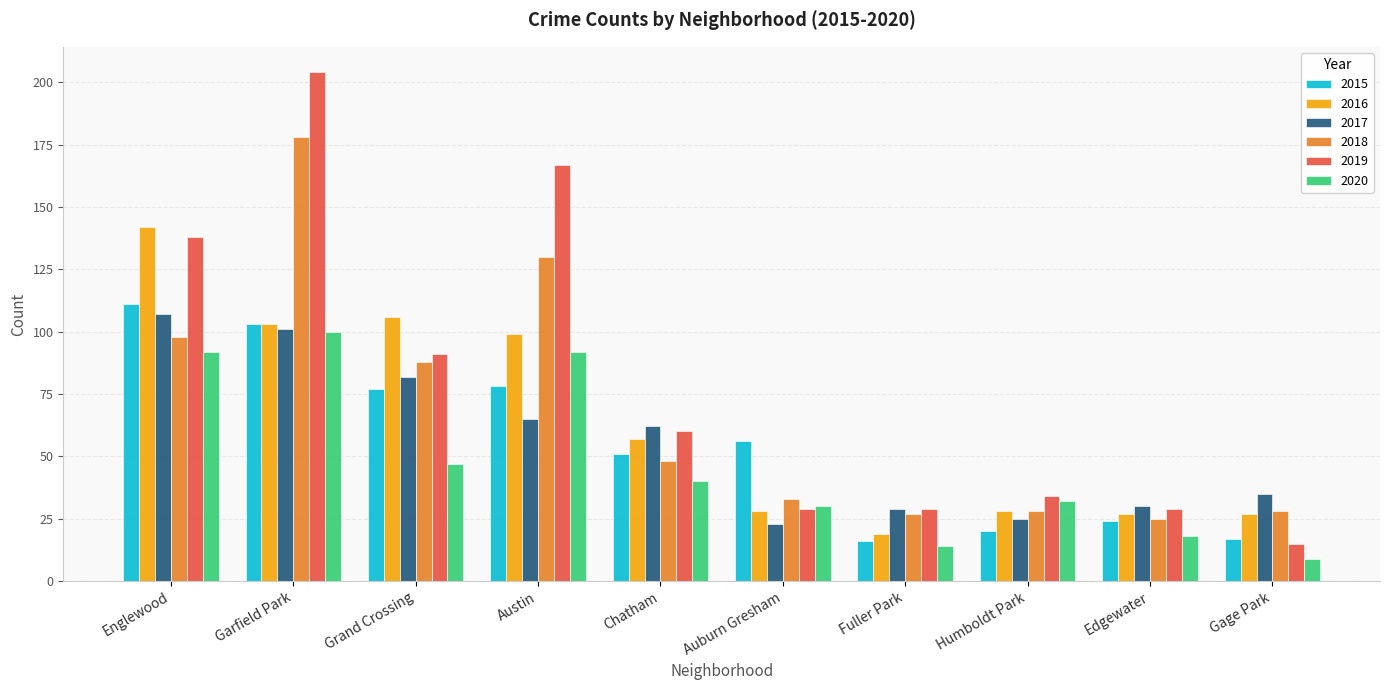

What is the approximate value of 2017 at Gage Park, to the nearest 5?

35